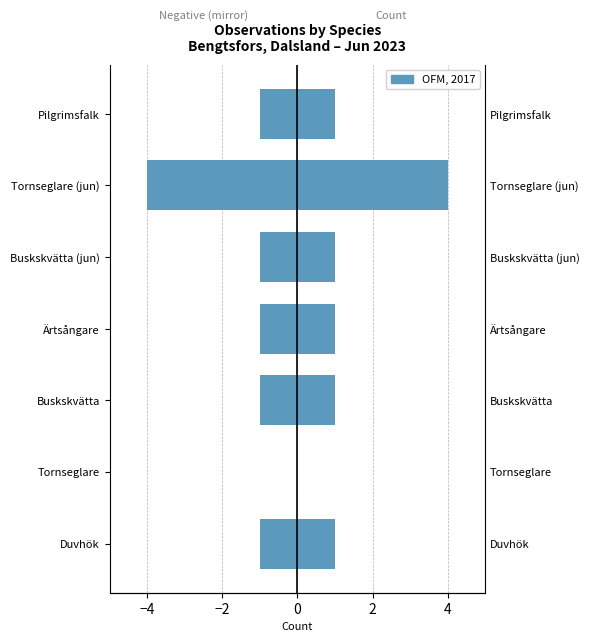

How many data points are above -1?

1